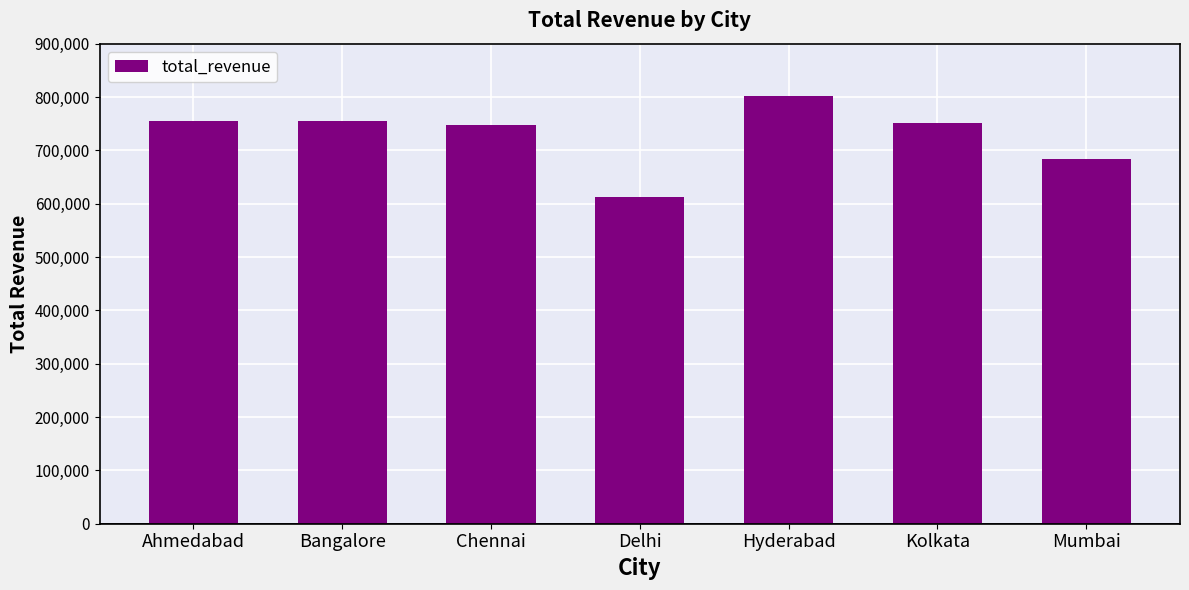

What is the ratio of the value at Delhi to the value at Chennai?

0.8